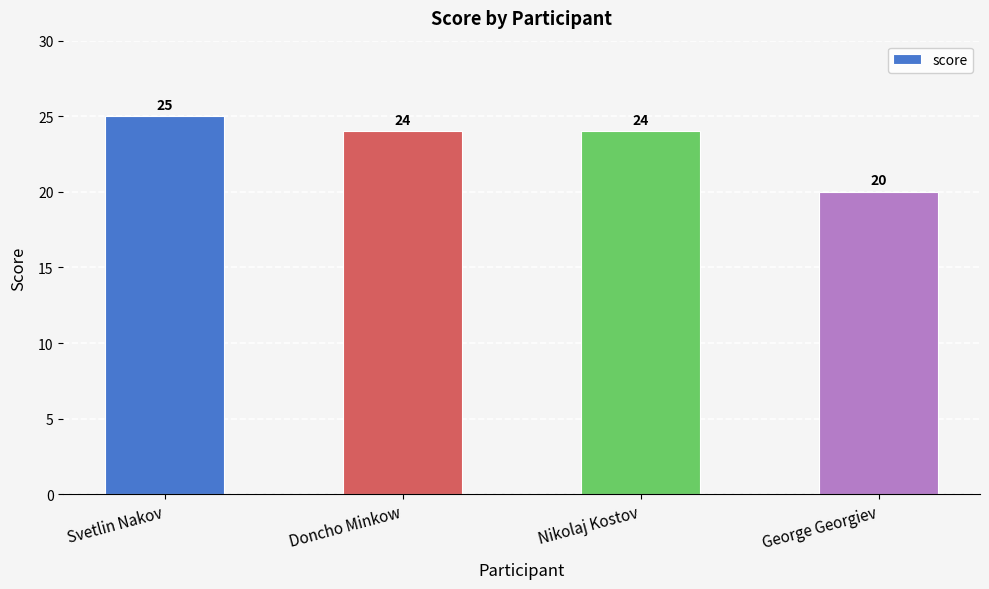

True or false: the data shows 20 at George Georgiev.

True